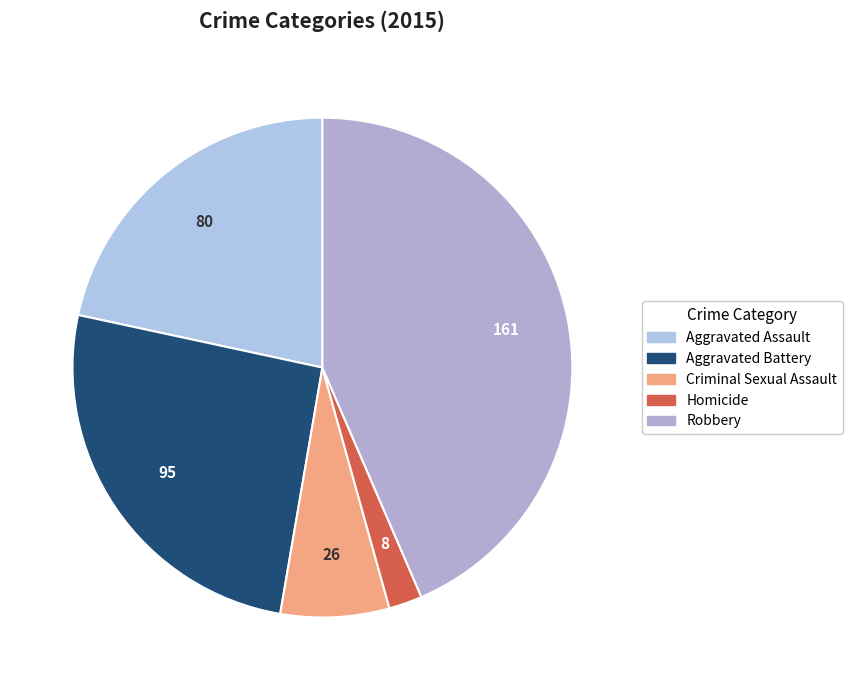

Which category has the smallest portion of the pie?

Homicide